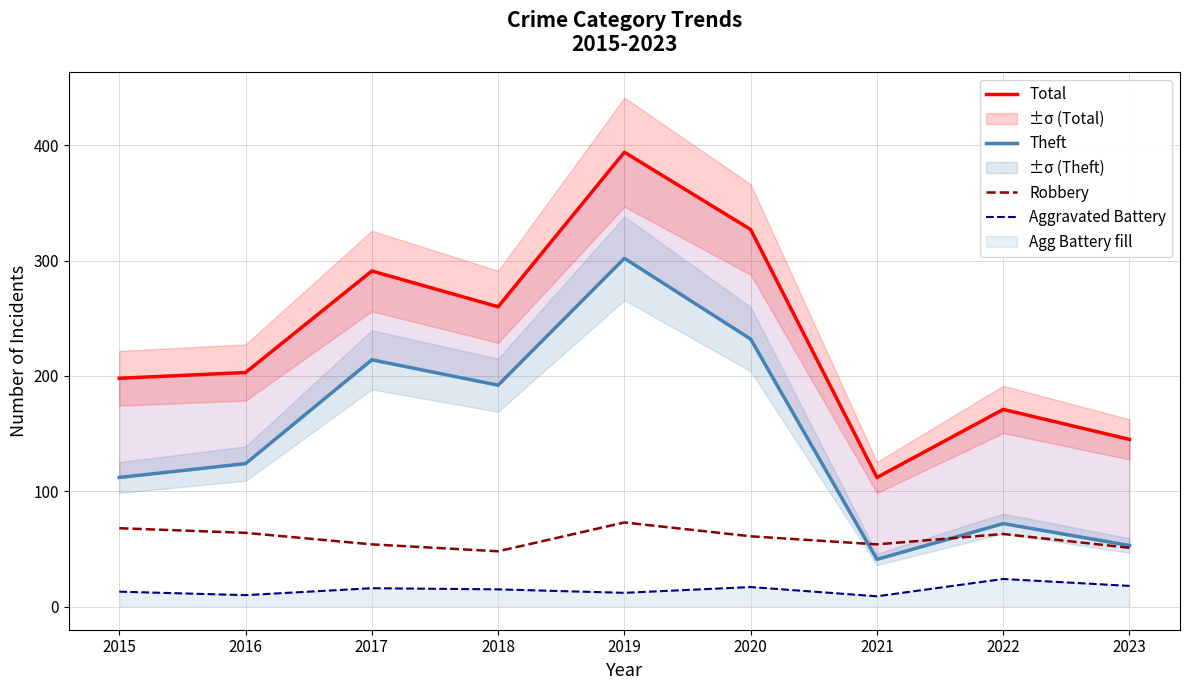

Rank the series at 2022 from lowest to highest value.

Aggravated Battery, Robbery, Theft, Total